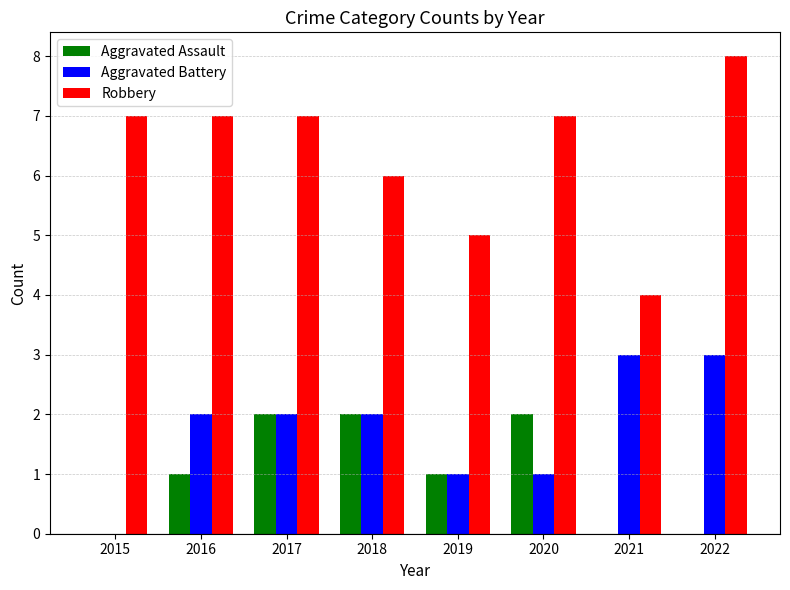

Between 2016 and 2019, which series saw the biggest shift?

Robbery